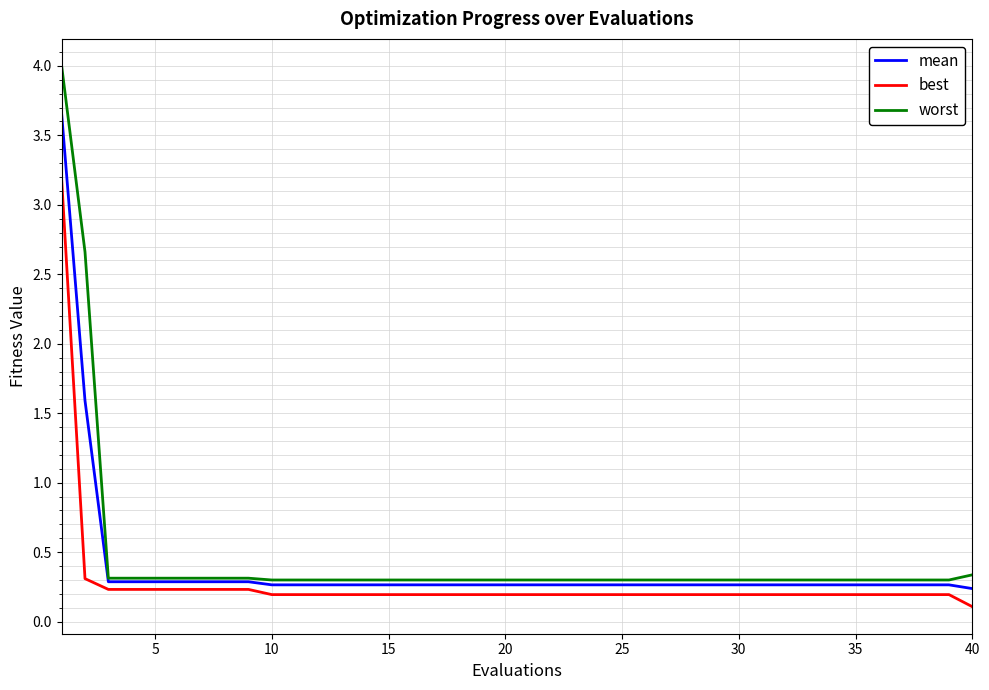

What is the maximum value for worst?

4.0